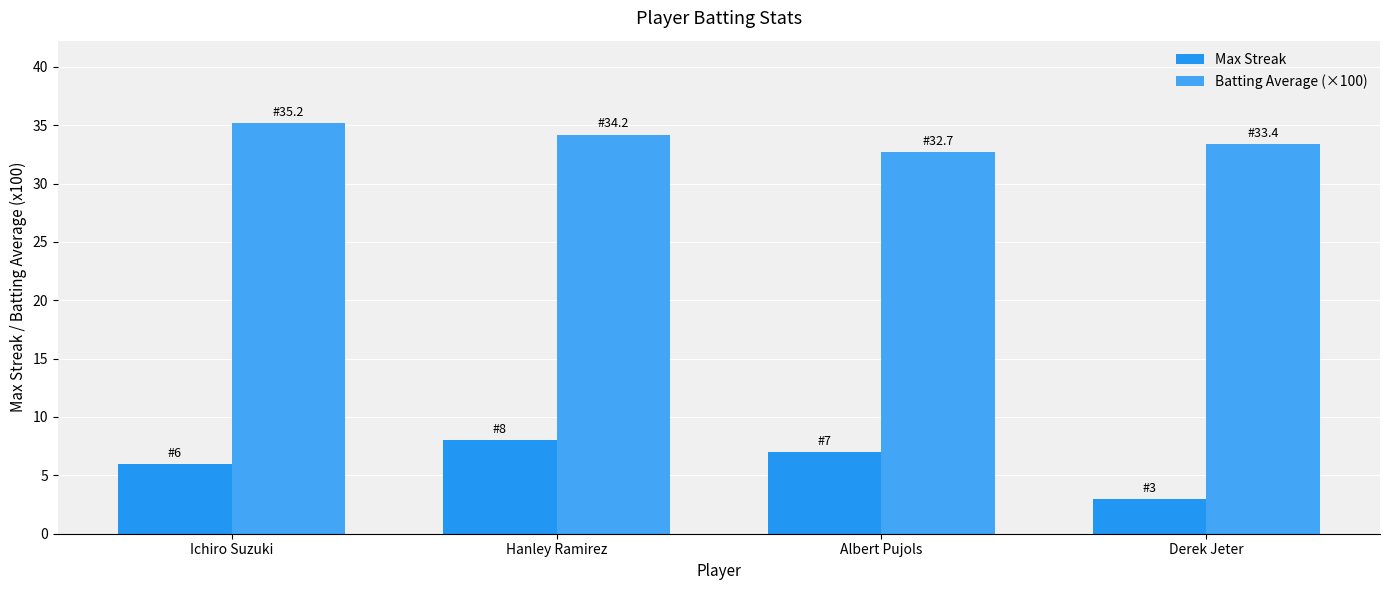

What is the total value across all series at Derek Jeter?

36.4